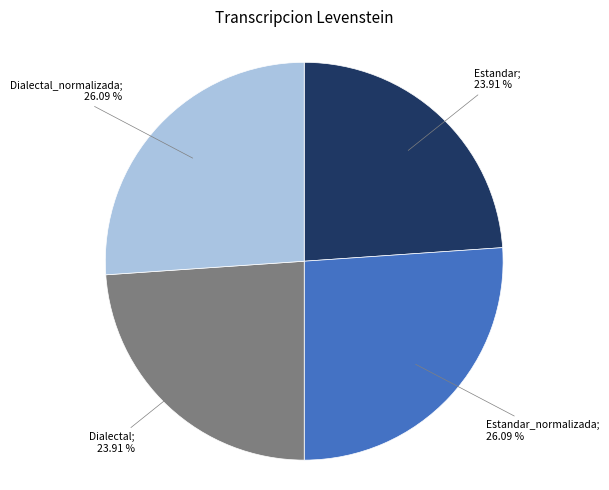

To the nearest percent, what is the average slice percentage?

25%